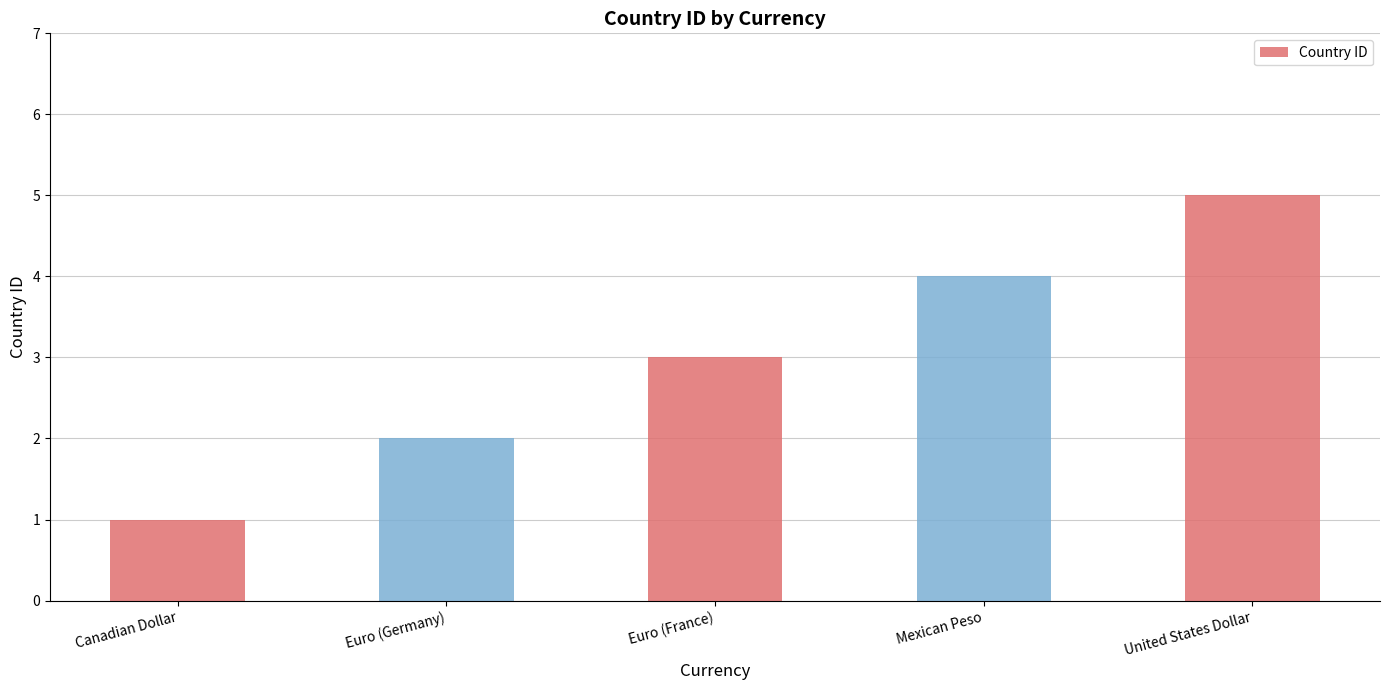

What is the smallest value displayed?

1